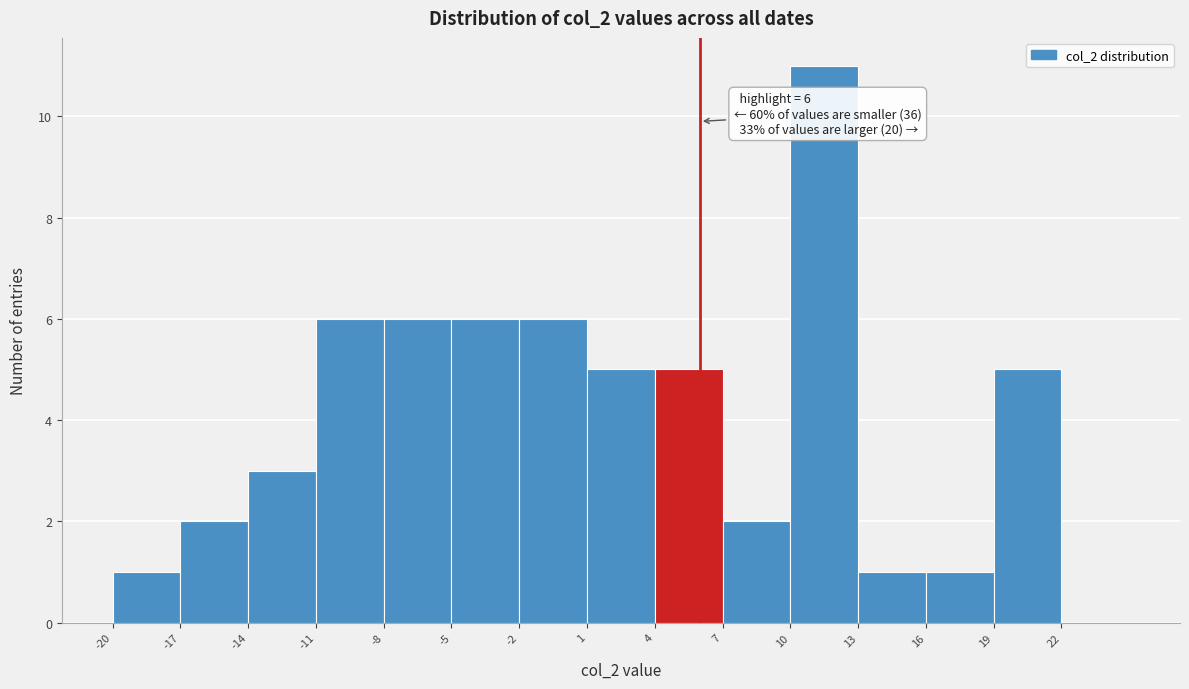

Which range on the x-axis has the tallest bar?

10 to 13